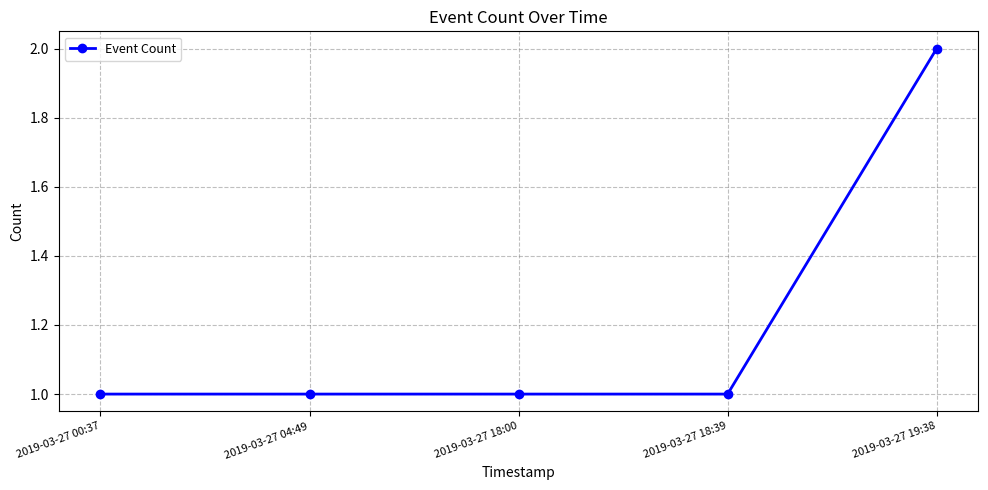

What is the maximum value shown in the chart?

2